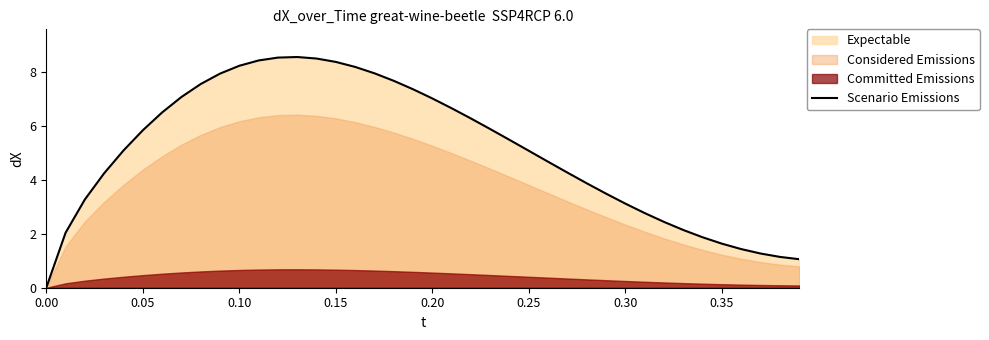

The value of Scenario Emissions at 0.00 is 0.0. True or false?

True